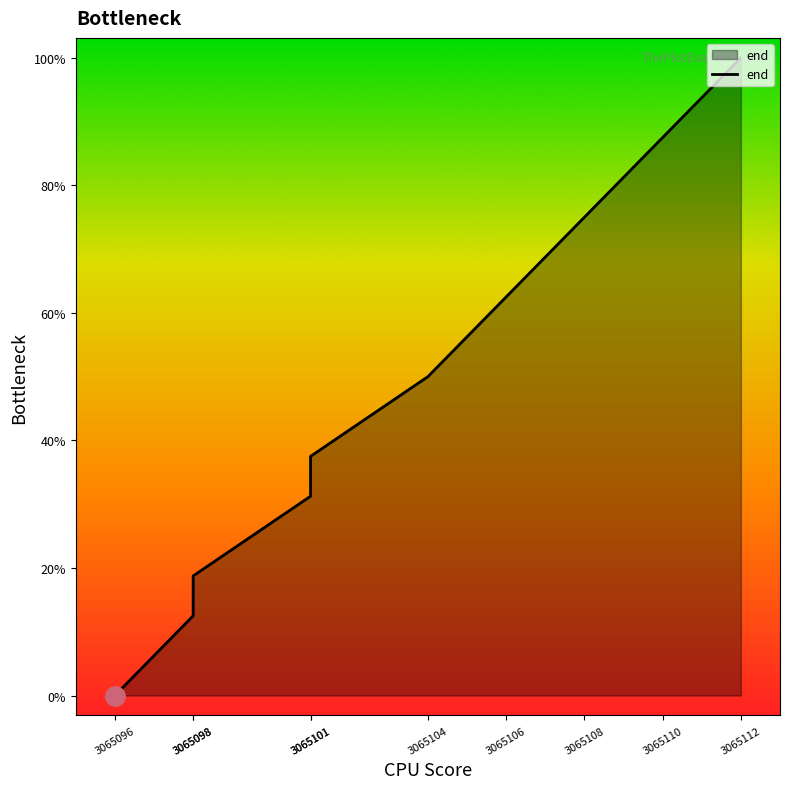

Does the chart have visible grid lines?

No